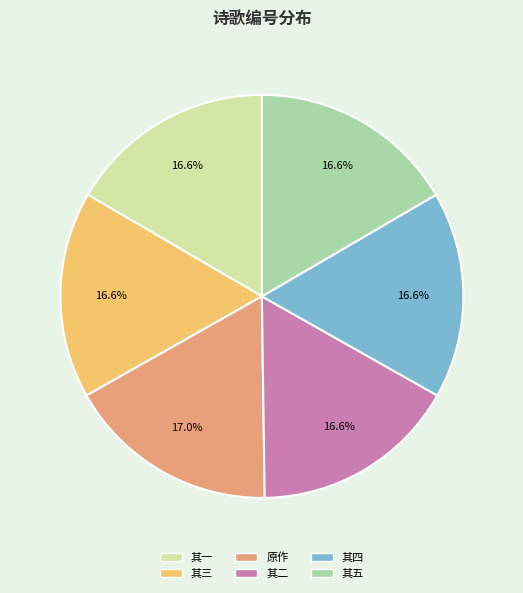

Does any single category account for the majority?

No